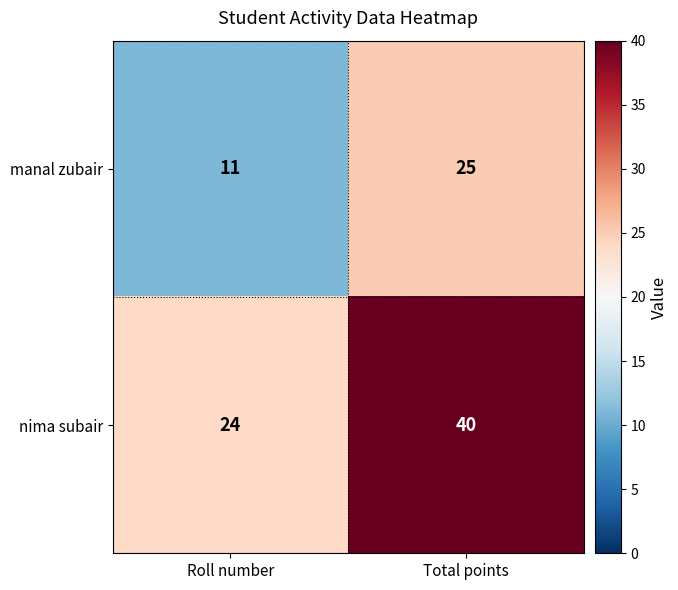

Rank the series by their maximum value, from lowest to highest.

manal zubair, nima subair